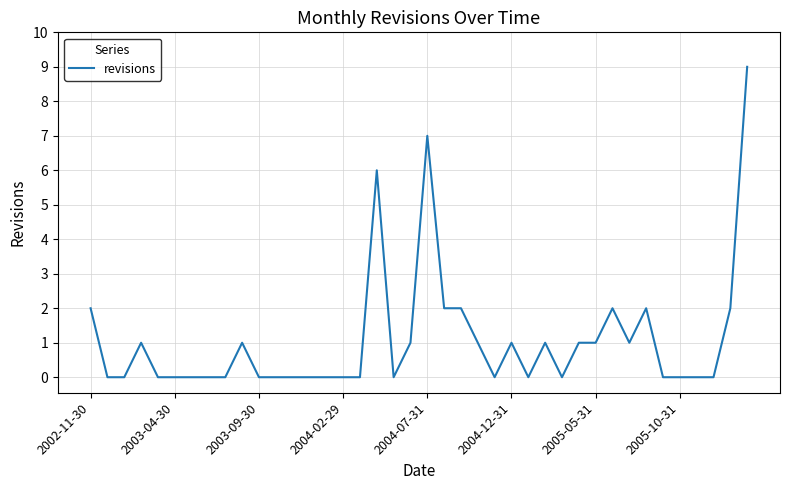

What is the difference between the maximum and minimum values?

9